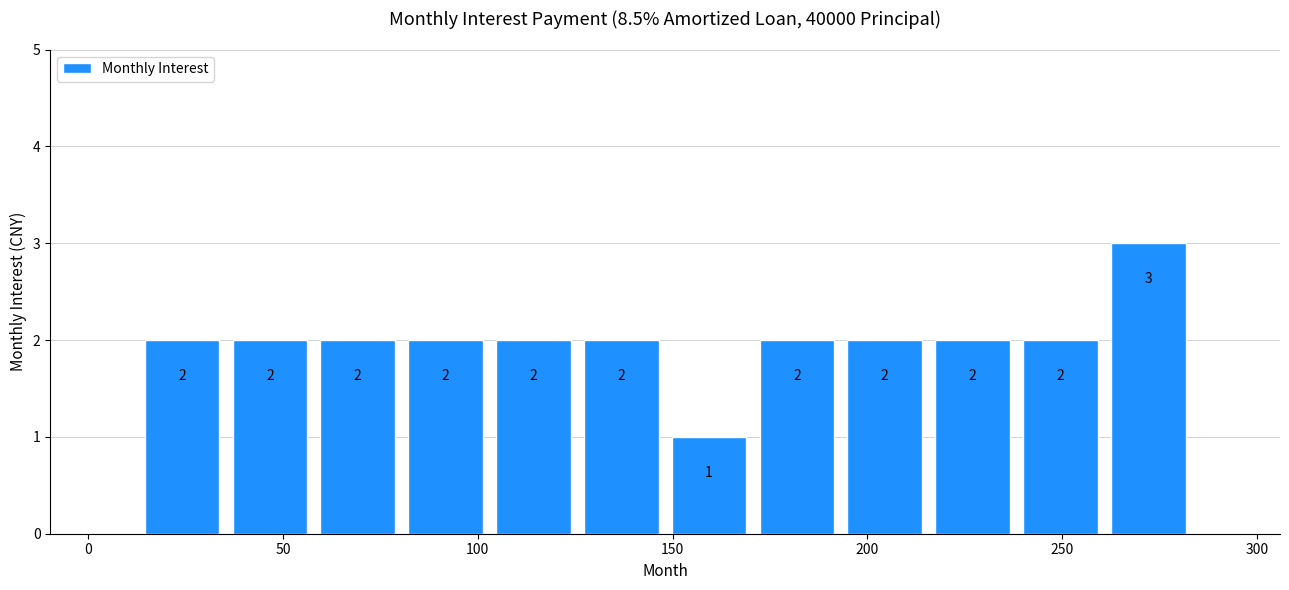

Which range on the x-axis has the tallest bar?

260 to 285